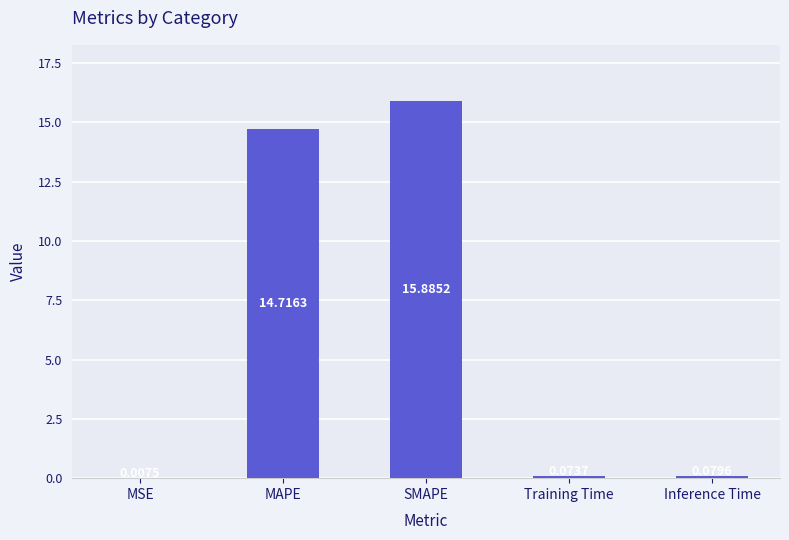

What is the sum of all values?

30.8